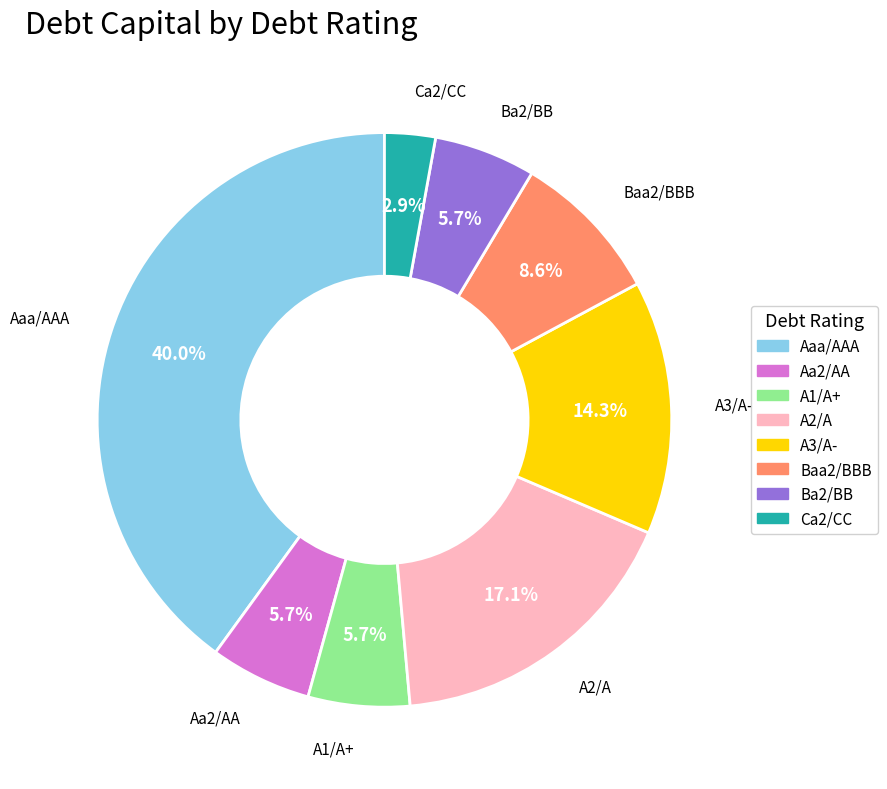

How many segments does this pie chart have?

8